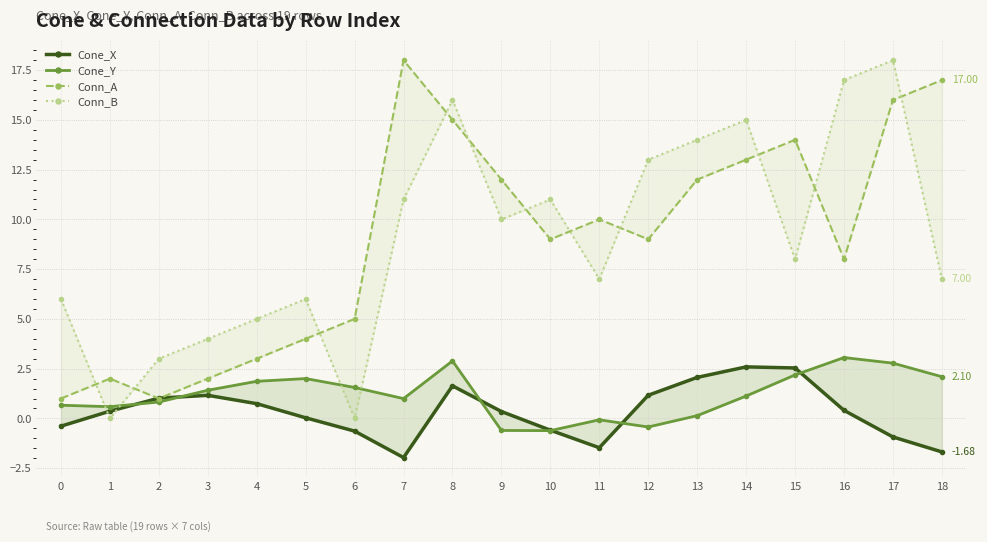

Reading left to right, extract all data points from this chart.

Cone_X: -0.4	0.4	1.0	1.2	0.7	0.0	-0.6	-2.0	1.6	0.3	-0.6	-1.5	1.2	2.1	2.6	2.5	0.4	-0.9	-1.7
Cone_Y: 0.7	0.6	0.8	1.4	1.9	2.0	1.6	1.0	2.9	-0.6	-0.6	-0.1	-0.4	0.1	1.1	2.2	3.1	2.8	2.1
Conn_A: 1.0	2.0	1.0	2.0	3.0	4.0	5.0	18.0	15.0	12.0	9.0	10.0	9.0	12.0	13.0	14.0	8.0	16.0	17.0
Conn_B: 6.0	0.0	3.0	4.0	5.0	6.0	0.0	11.0	16.0	10.0	11.0	7.0	13.0	14.0	15.0	8.0	17.0	18.0	7.0